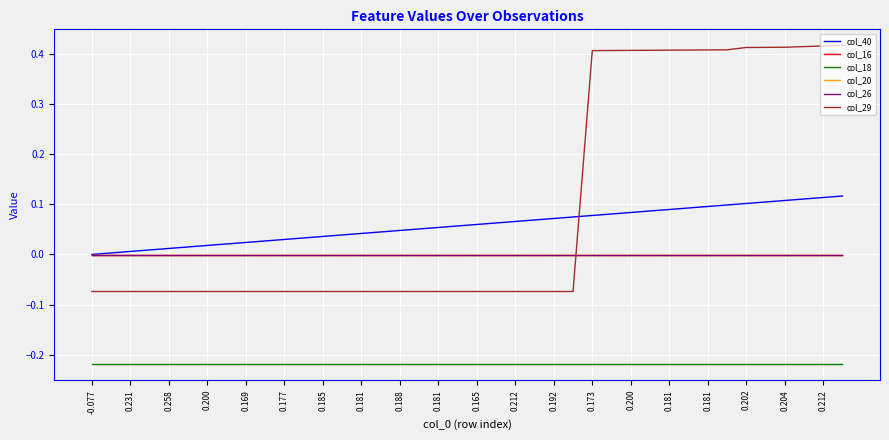

Which series has the largest total across all categories?

col_29